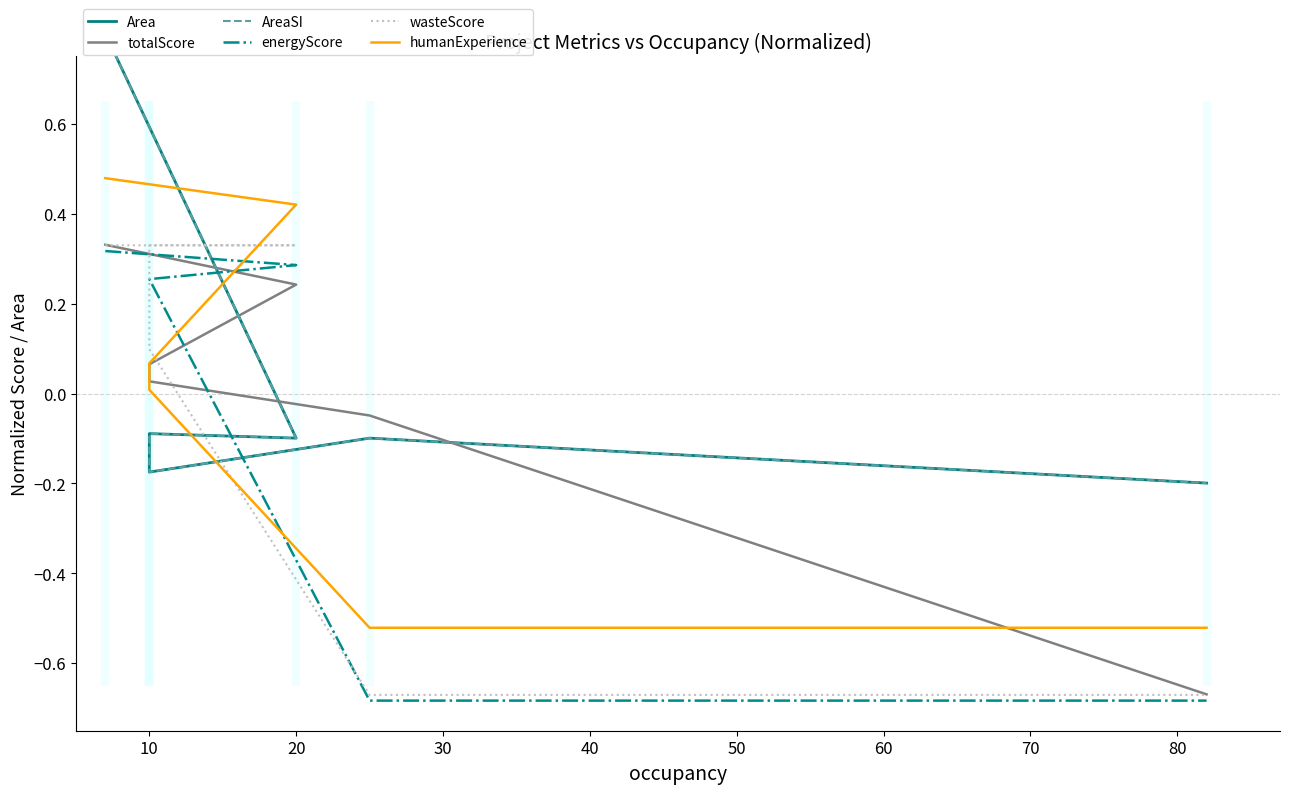

What is the difference between the highest and lowest values at 60?

0.5